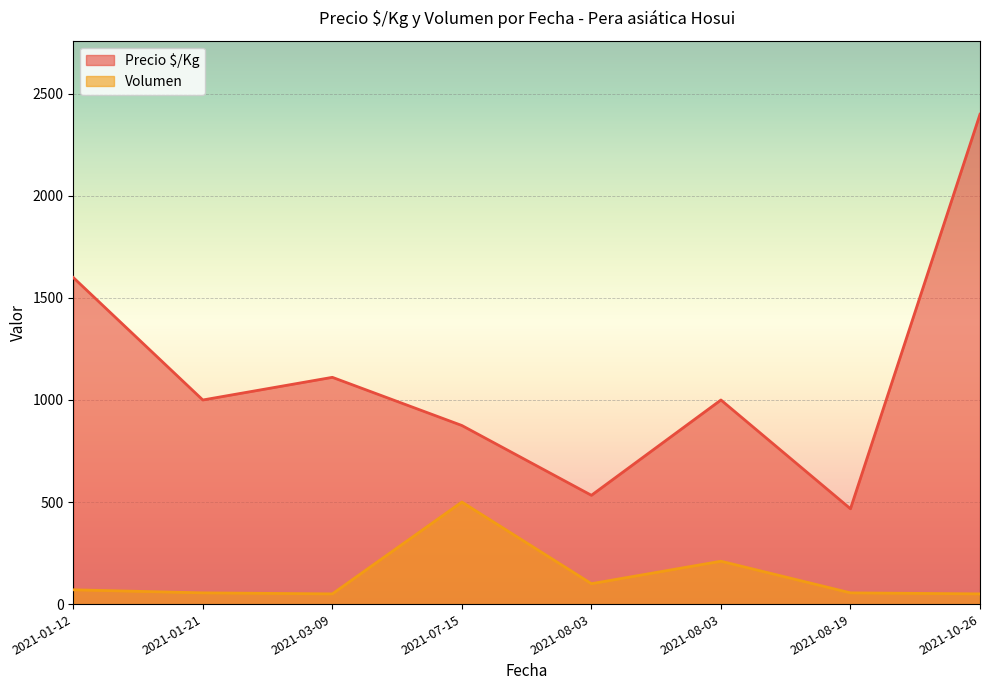

True or false: Volumen and Precio $/Kg intersect in this chart.

False